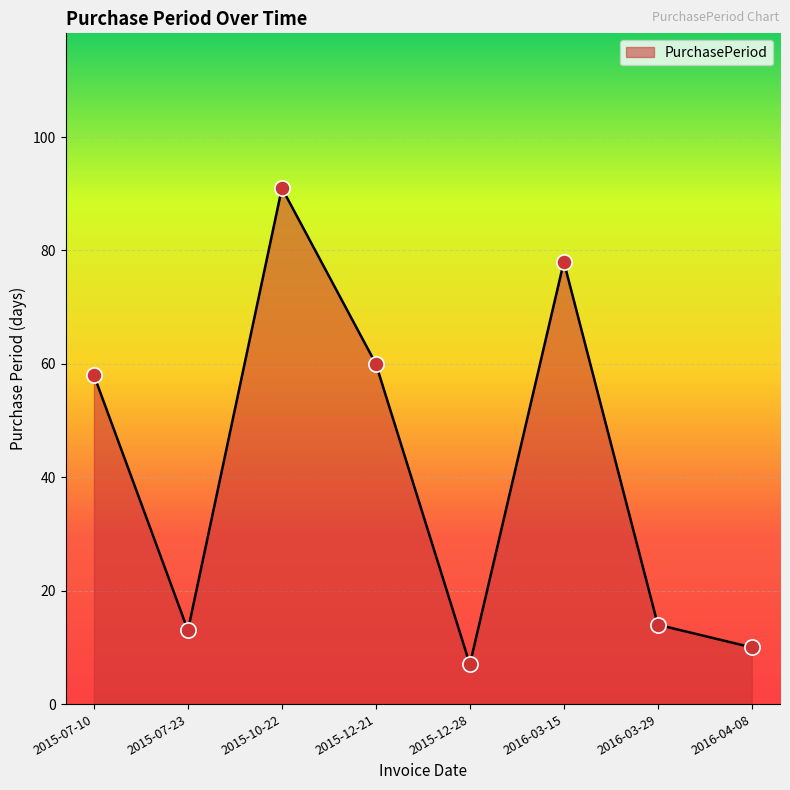

Which has a higher value, 2015-12-21 or 2015-10-22?

2015-10-22